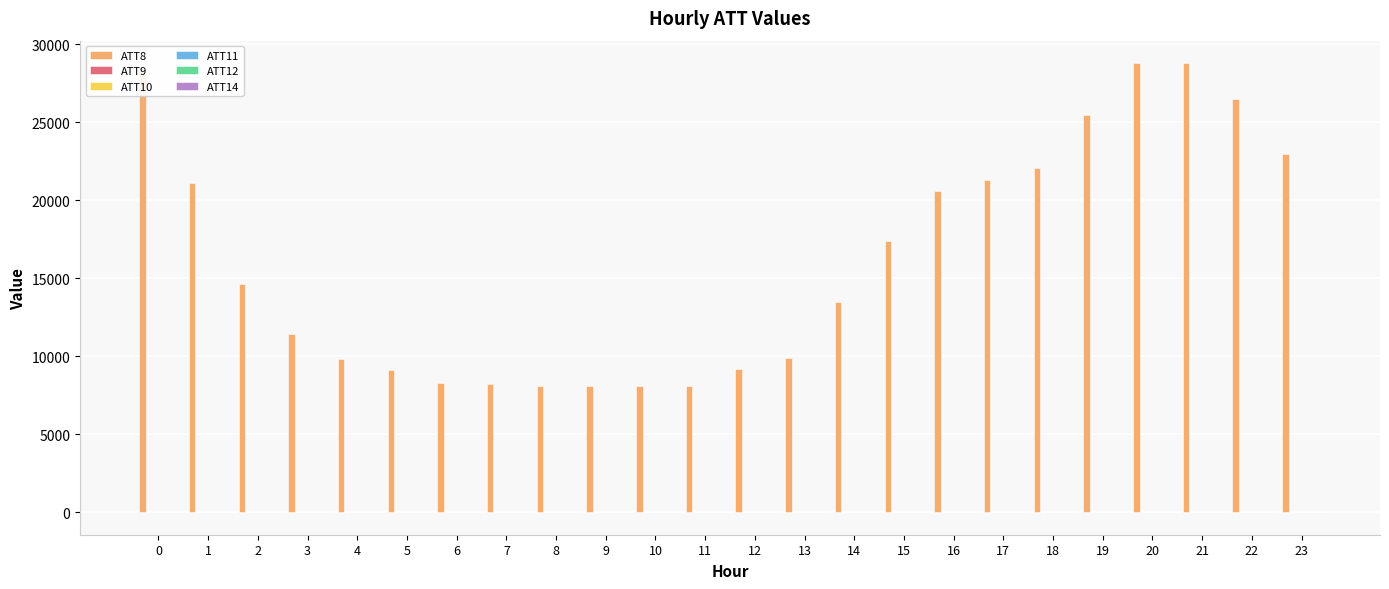

The value of ATT8 at 2 is 7782.4. True or false?

False